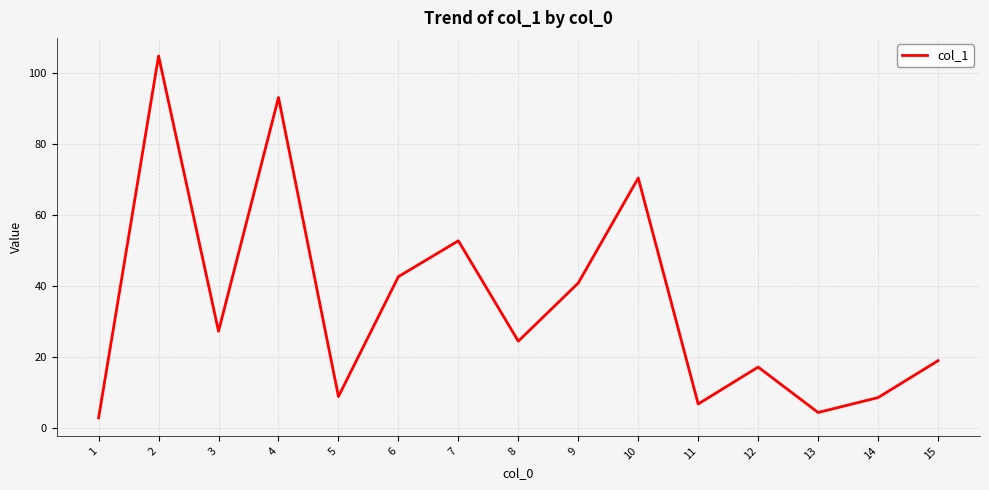

What is the difference between the maximum and minimum values?

102.0